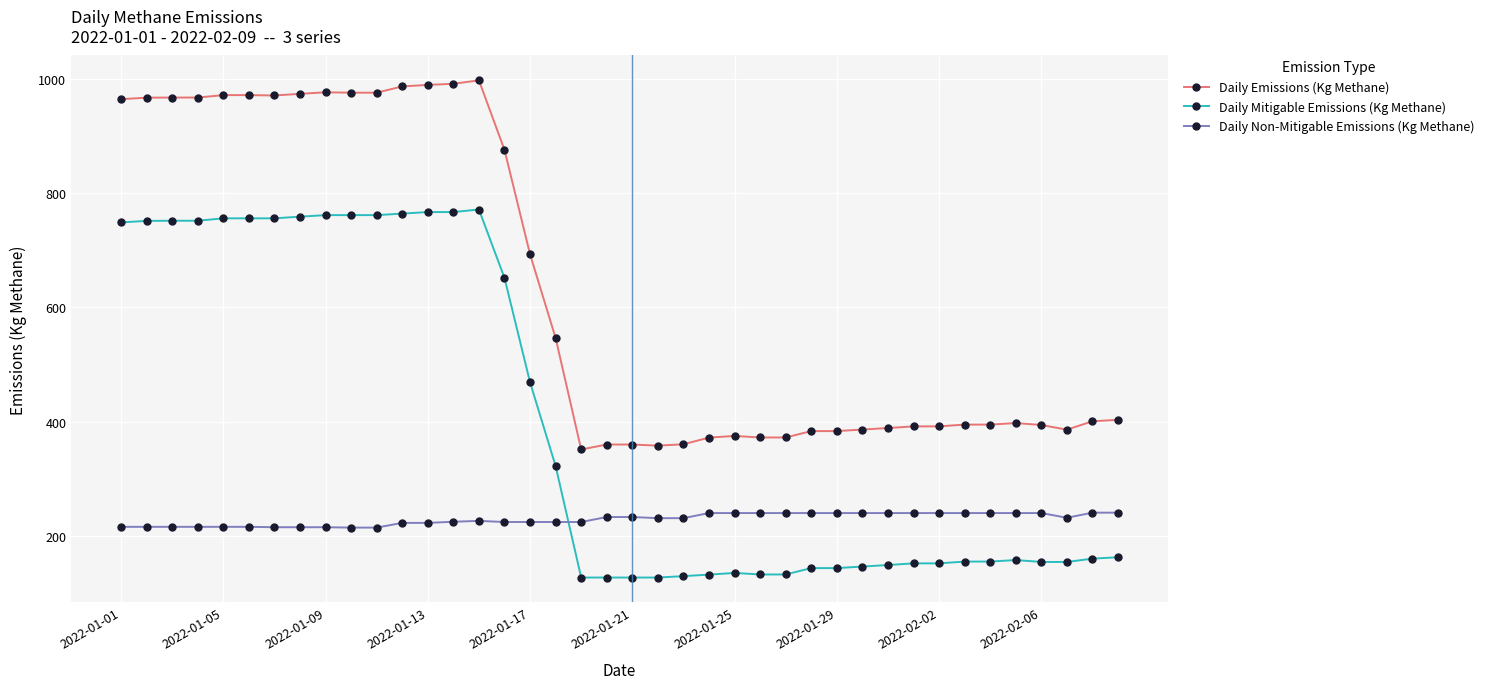

What is the minimum value shown in the chart?

126.9